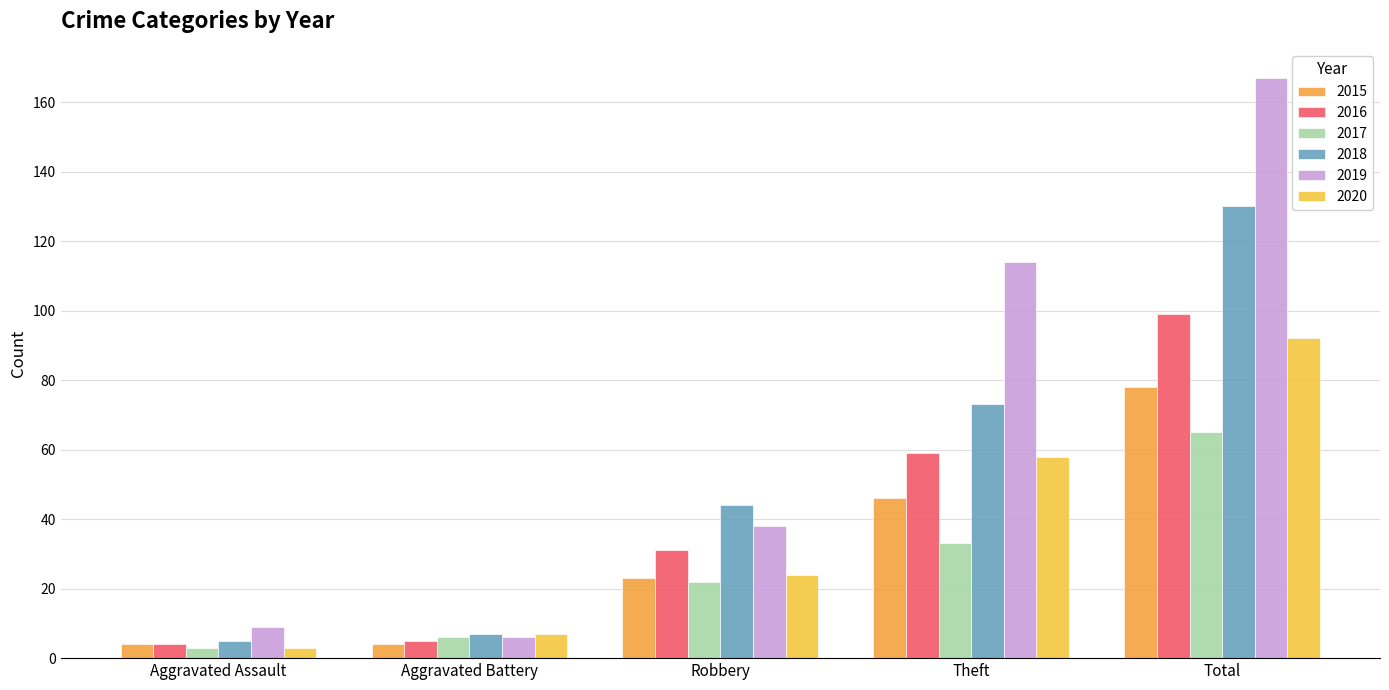

Which series has the largest range (max minus min)?

2019